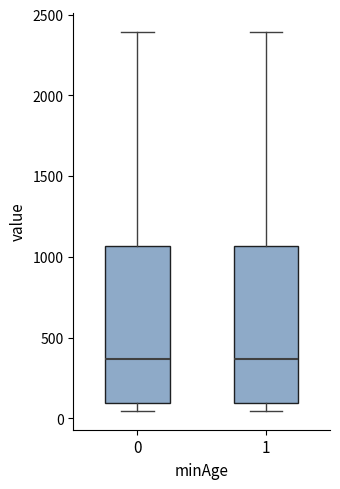

Reading left to right, transcribe this box plot: for each box, give where its median line is, the range the box spans, and where its two whiskers end, as read against the y-axis. The values are not printed on the chart, so give them approximately, as read against the axis.

0: median 350, box 100 to 1050, whiskers 50 to 2400
1: median 350, box 100 to 1050, whiskers 50 to 2400